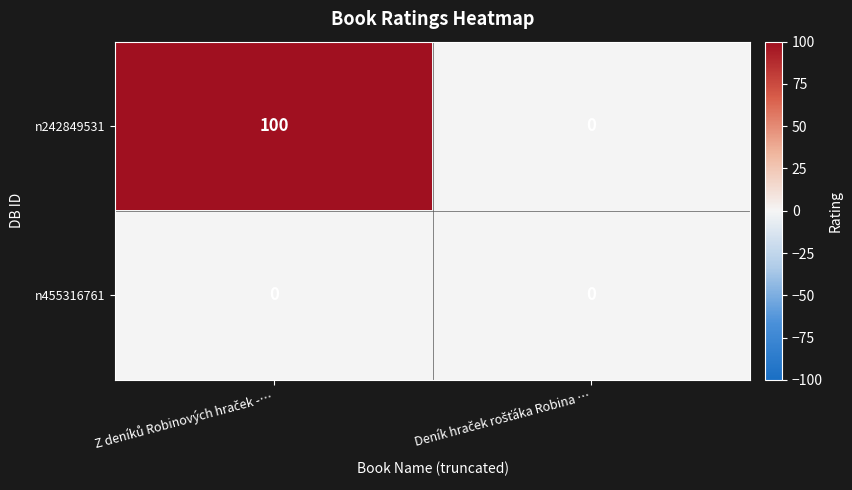

List the series in order of their overall mean, highest first.

n242849531, n455316761